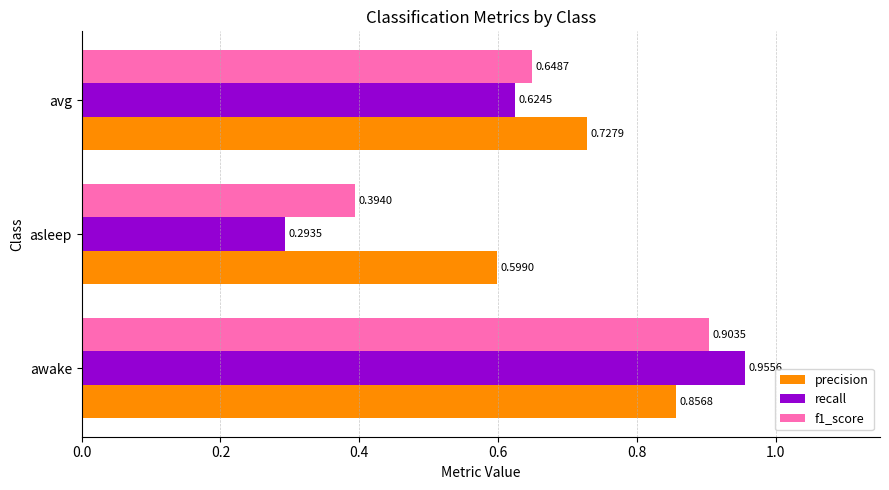

Which category has the lowest value across all series?

asleep